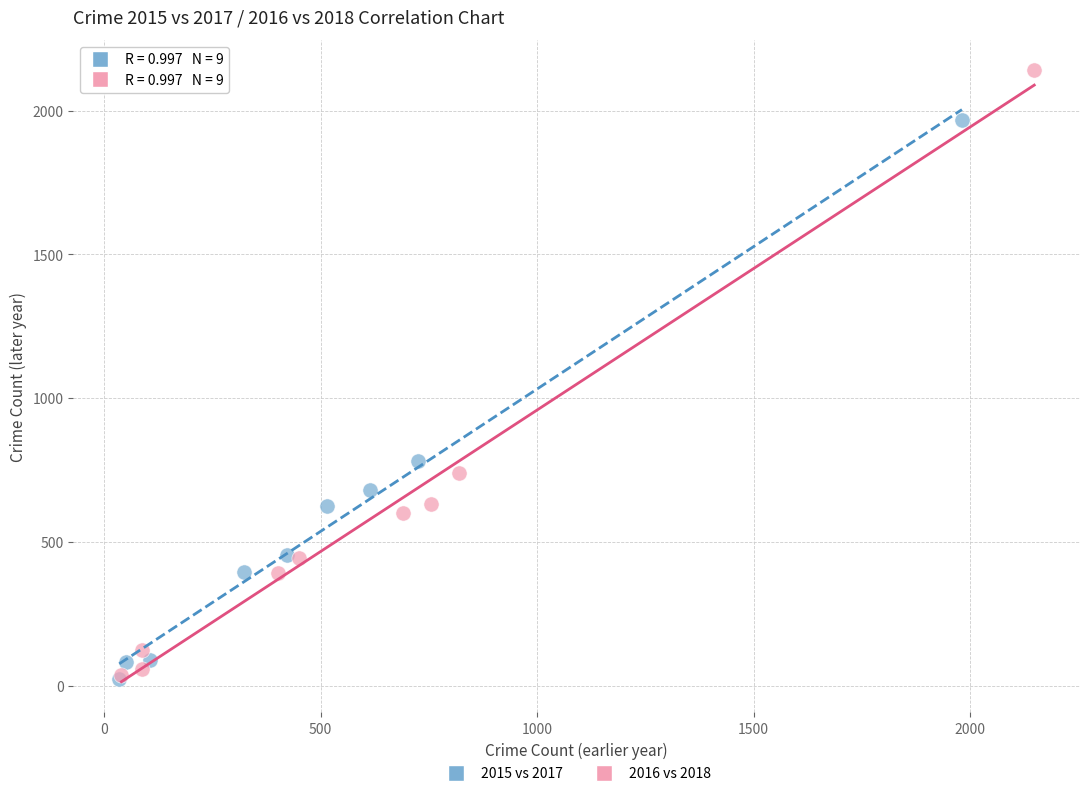

What are all the series names shown in the legend?

2015 vs 2017, 2016 vs 2018